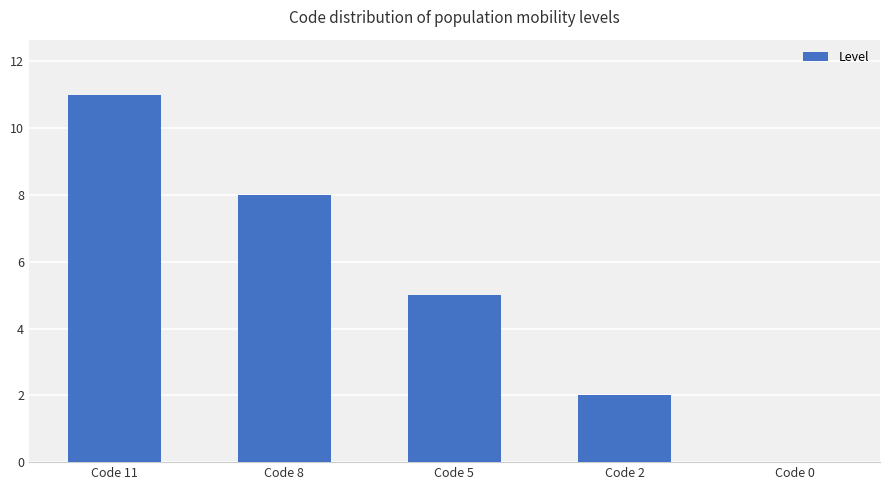

Is it true that the value at Code 8 is 12?

False